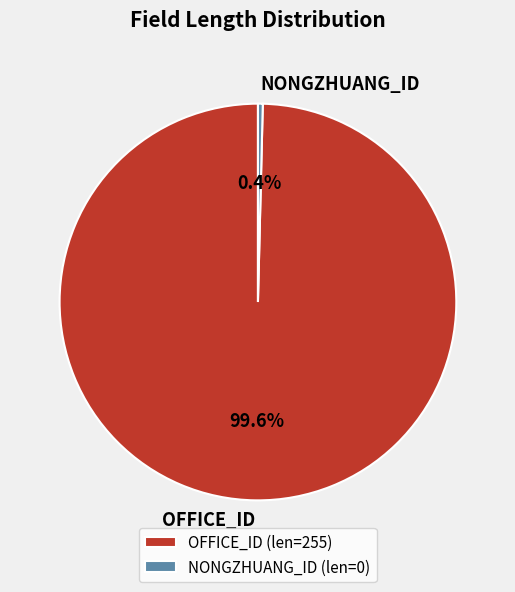

Which has a higher value, NONGZHUANG_ID or OFFICE_ID?

OFFICE_ID